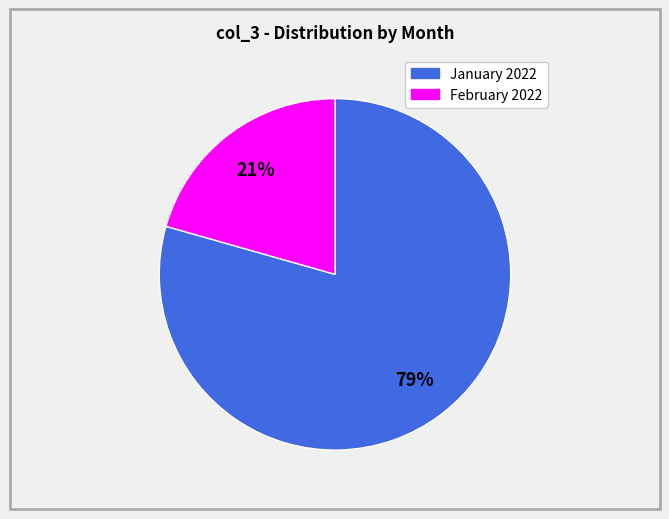

Does any single category account for the majority?

Yes